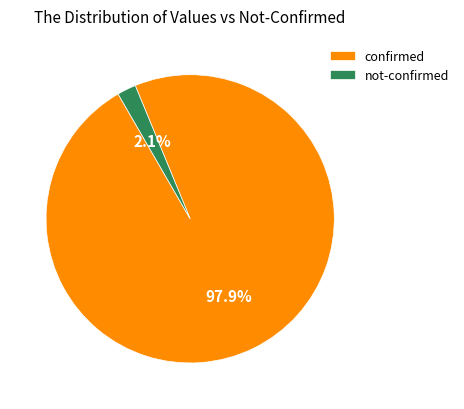

Rank the categories by value from lowest to highest.

not-confirmed, confirmed